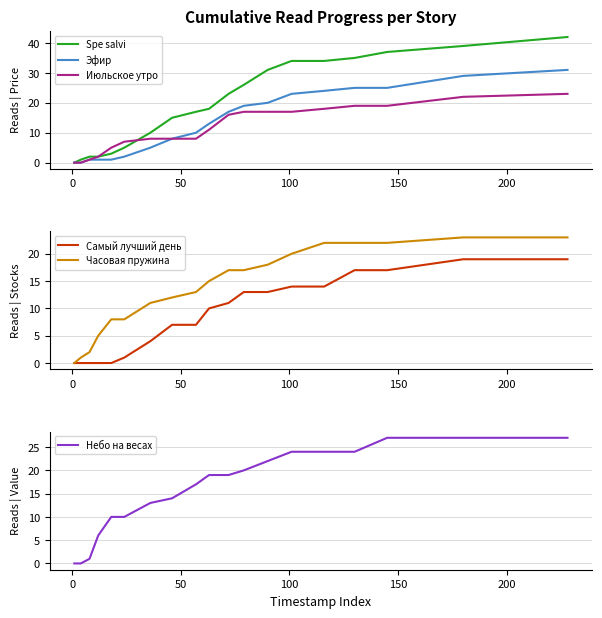

Which series has the largest total across all categories?

Spe salvi